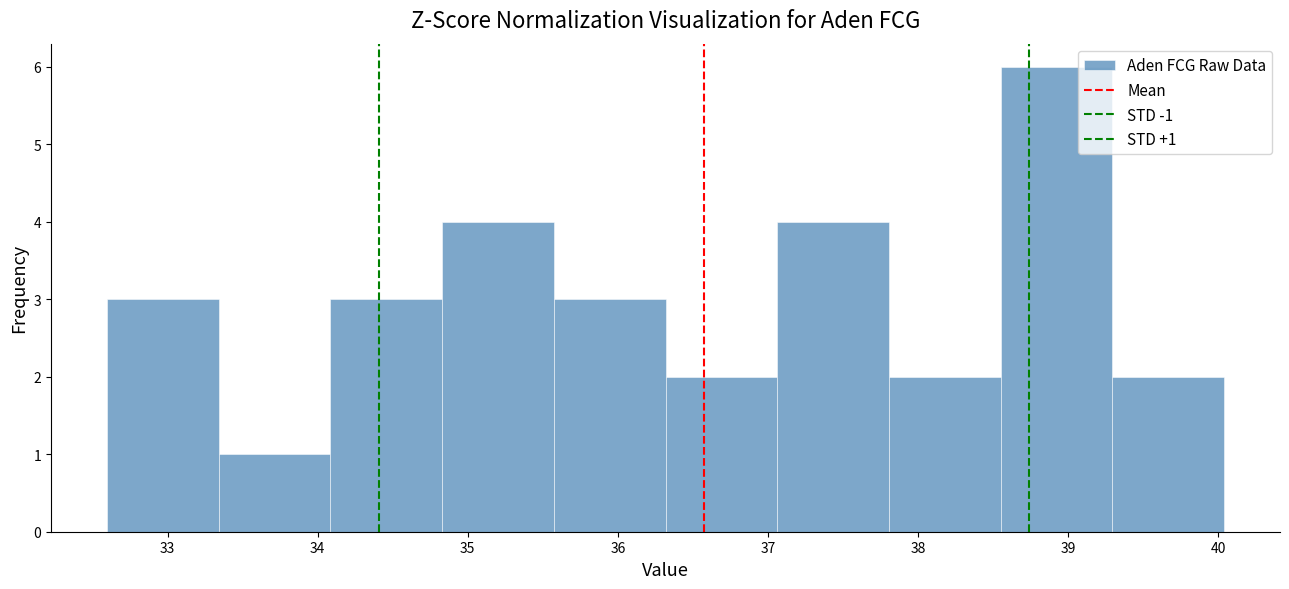

Which range on the x-axis has the tallest bar?

38.6 to 39.3